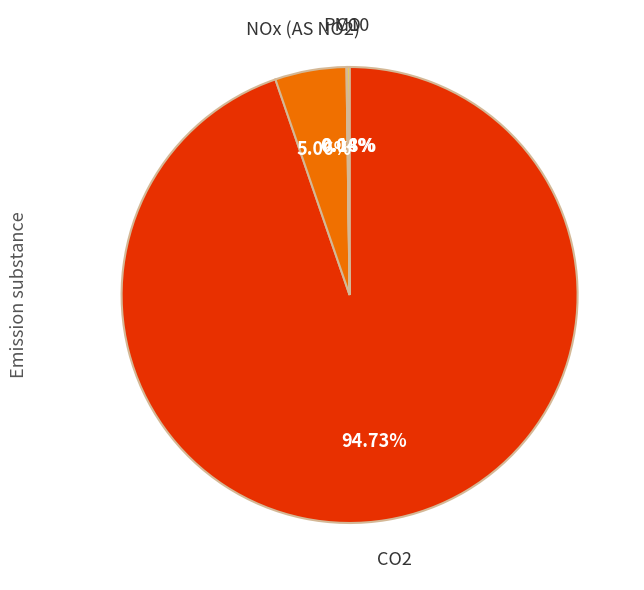

Is there any slice that represents more than half of the pie?

Yes